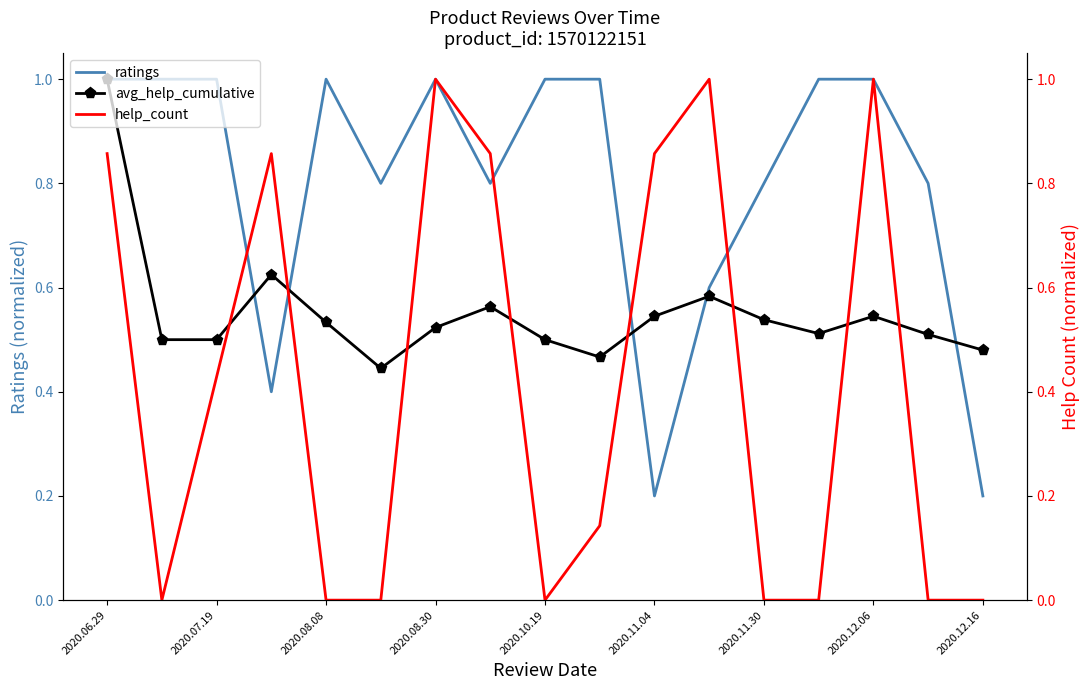

Is it true that avg_help_cumulative equals 1.6 at 2020.06.29?

False